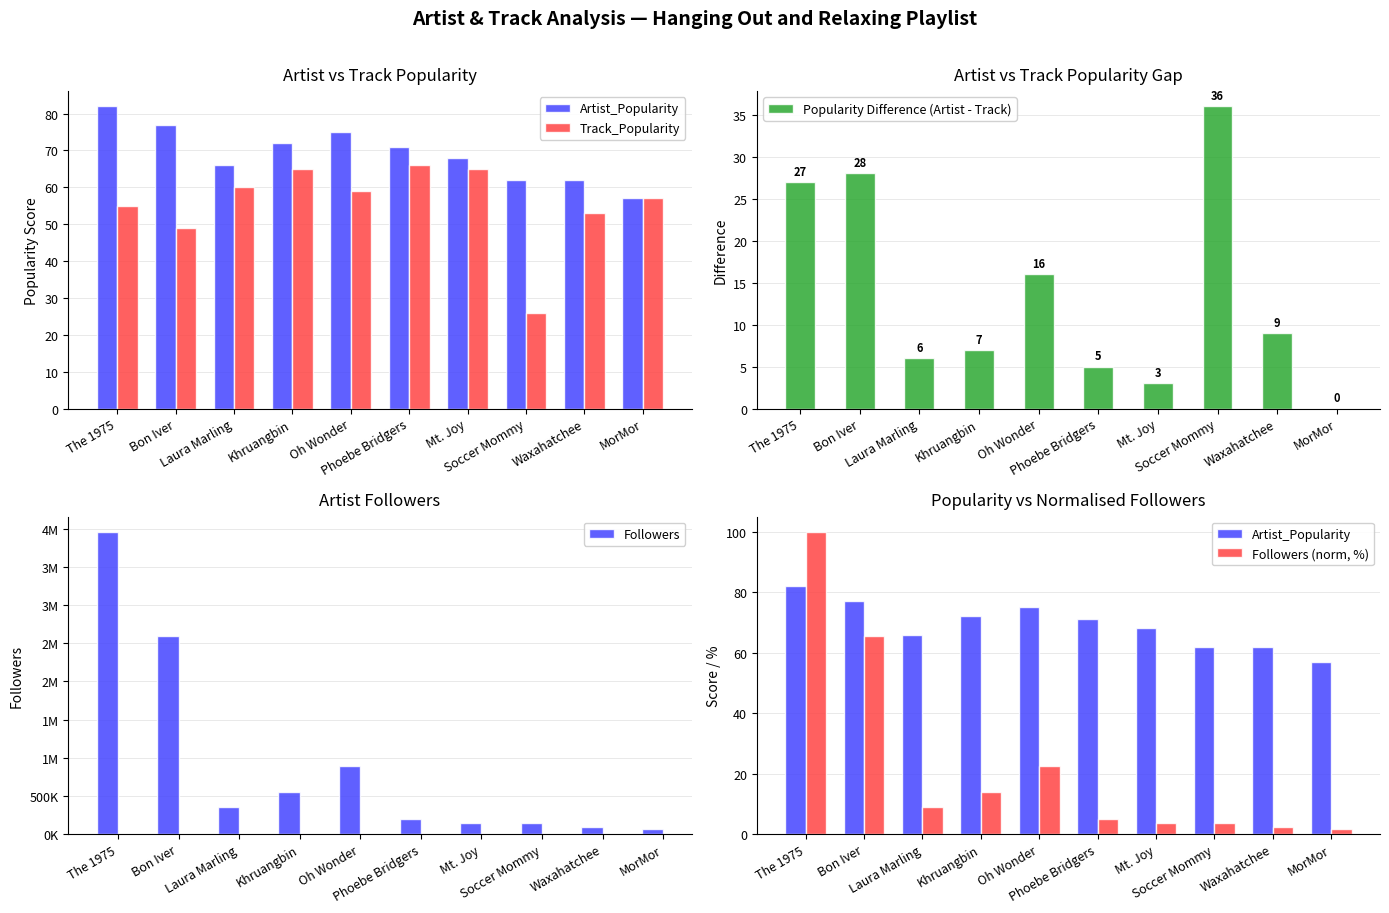

At how many categories does at least one series exceed 2119188?

2